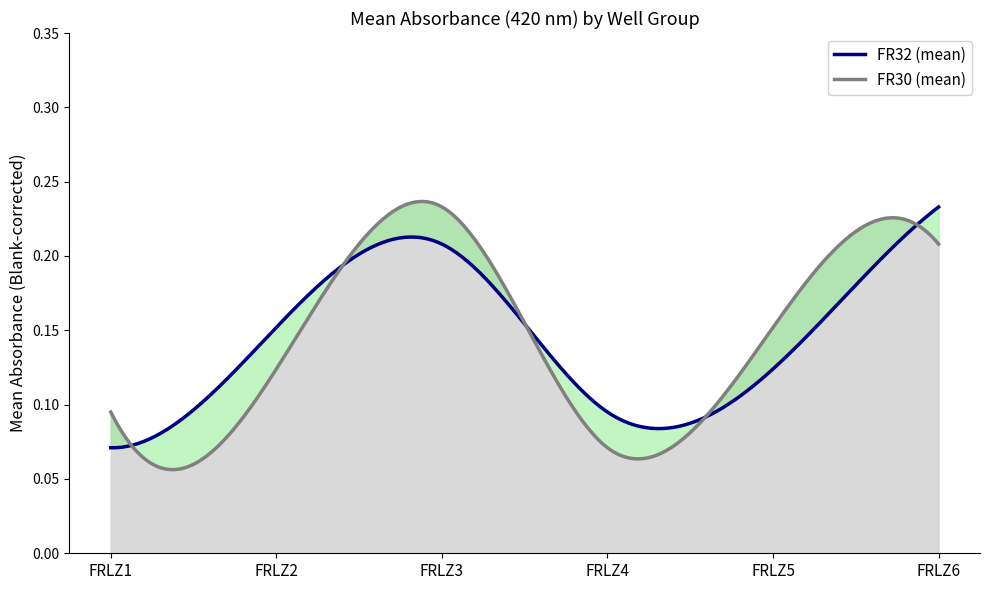

How many times do FR30 and FR32 cross each other?

5